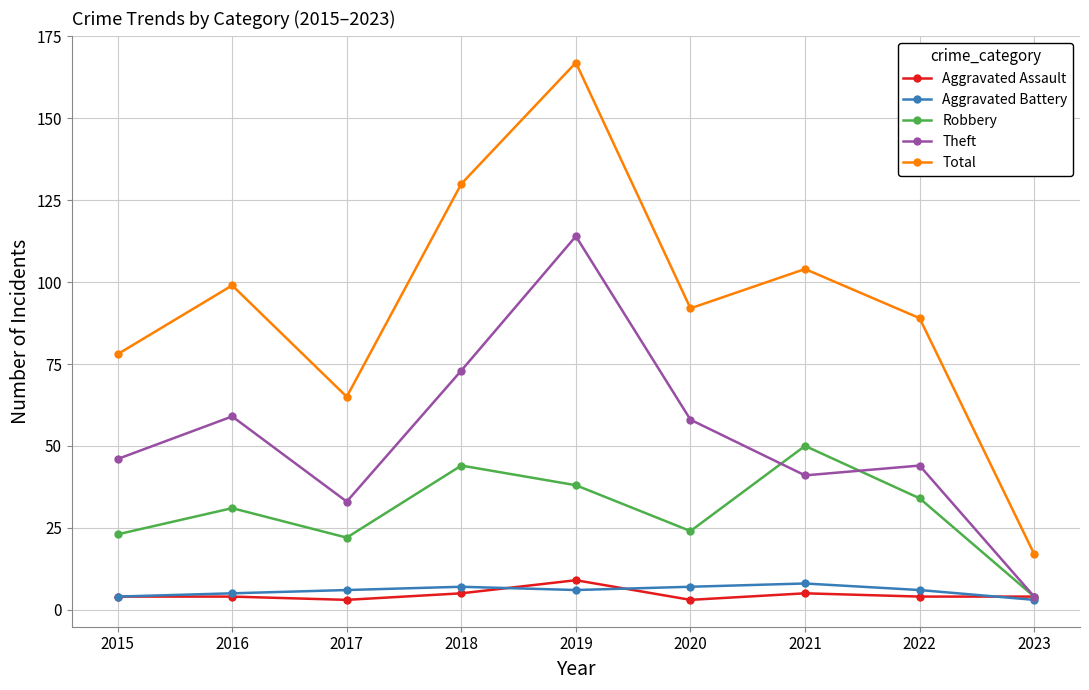

Does the chart have visible grid lines?

Yes